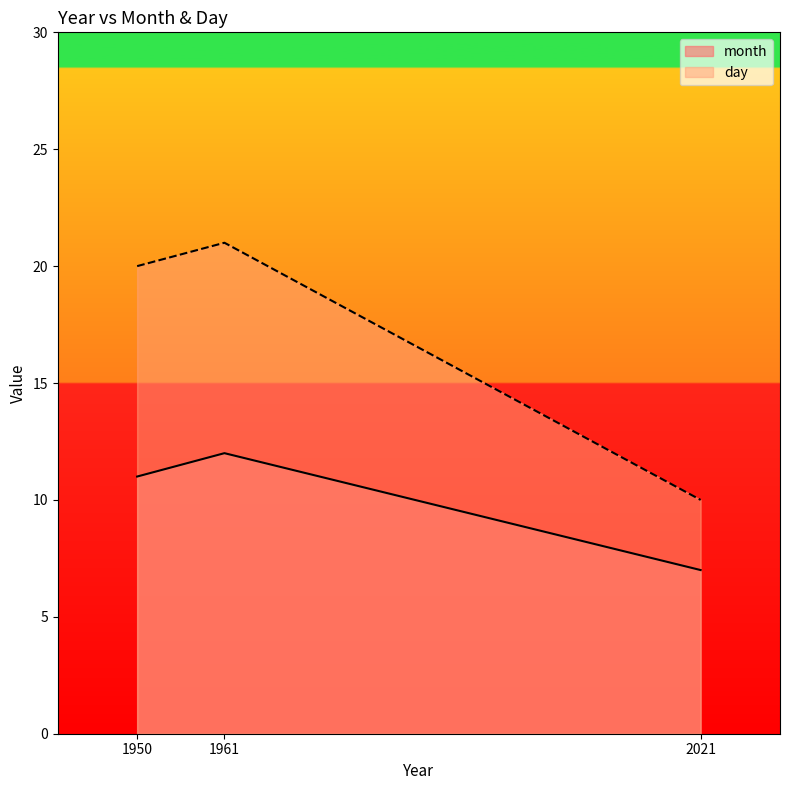

How many lines are shown in the chart?

2